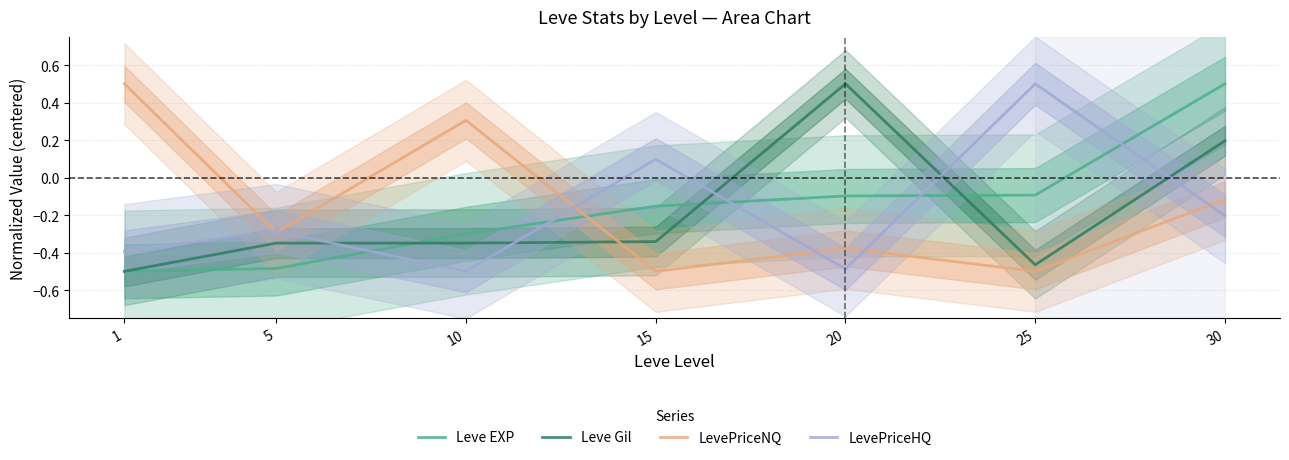

What is the value of the LevePriceNQ point at the 5th from the left?

-0.4